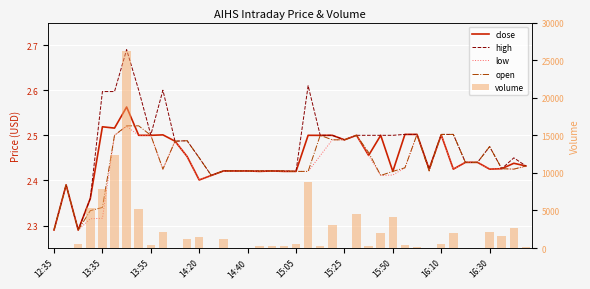

What is the lowest value of the close series?

2.3